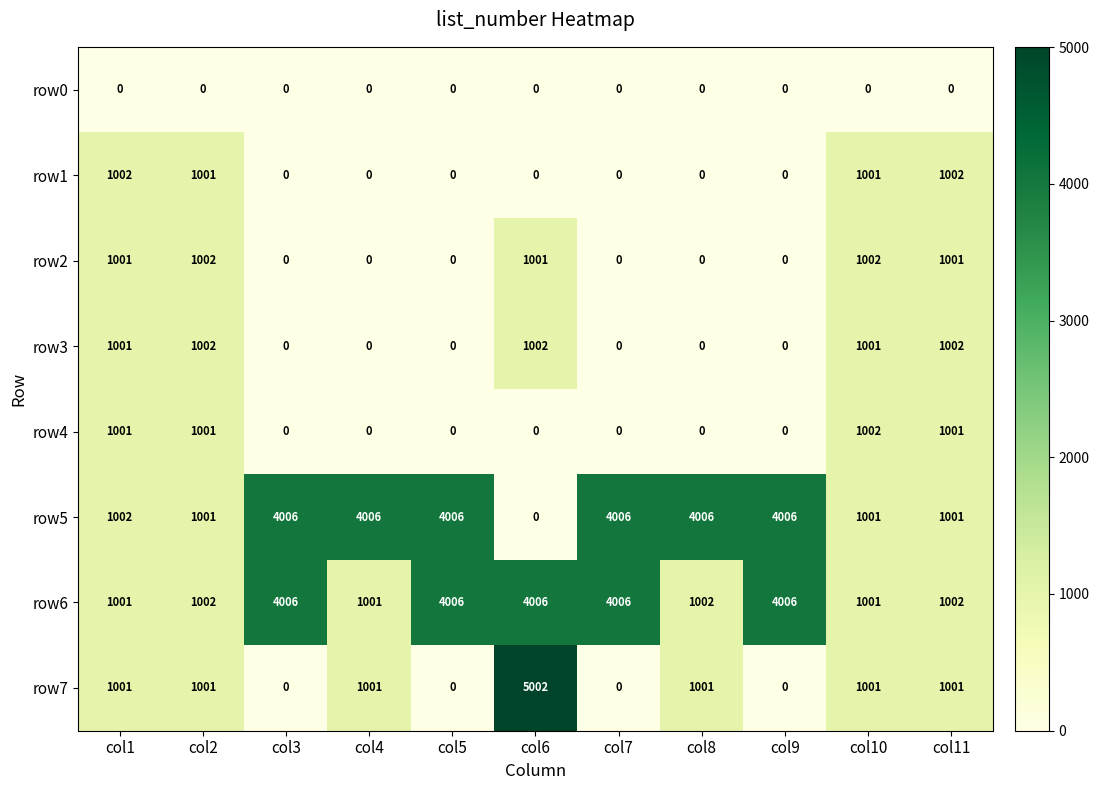

What is the total value across all series at col1?

7009